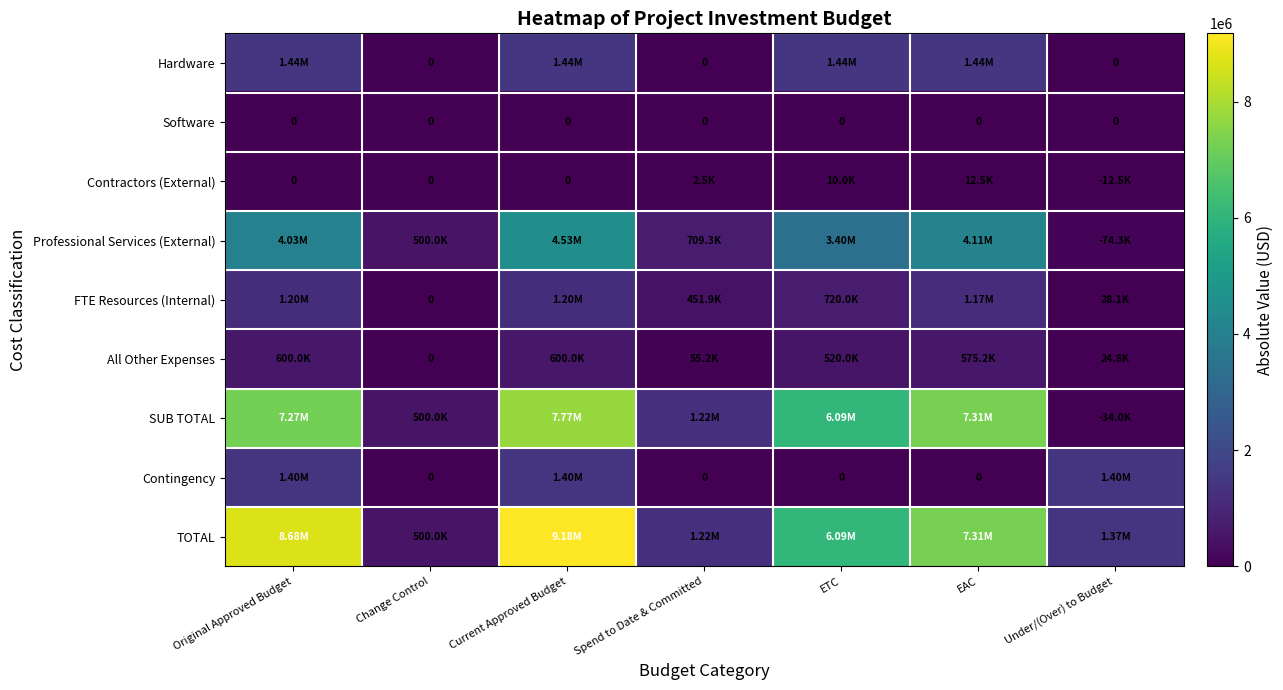

Which series has the widest spread of values?

TOTAL